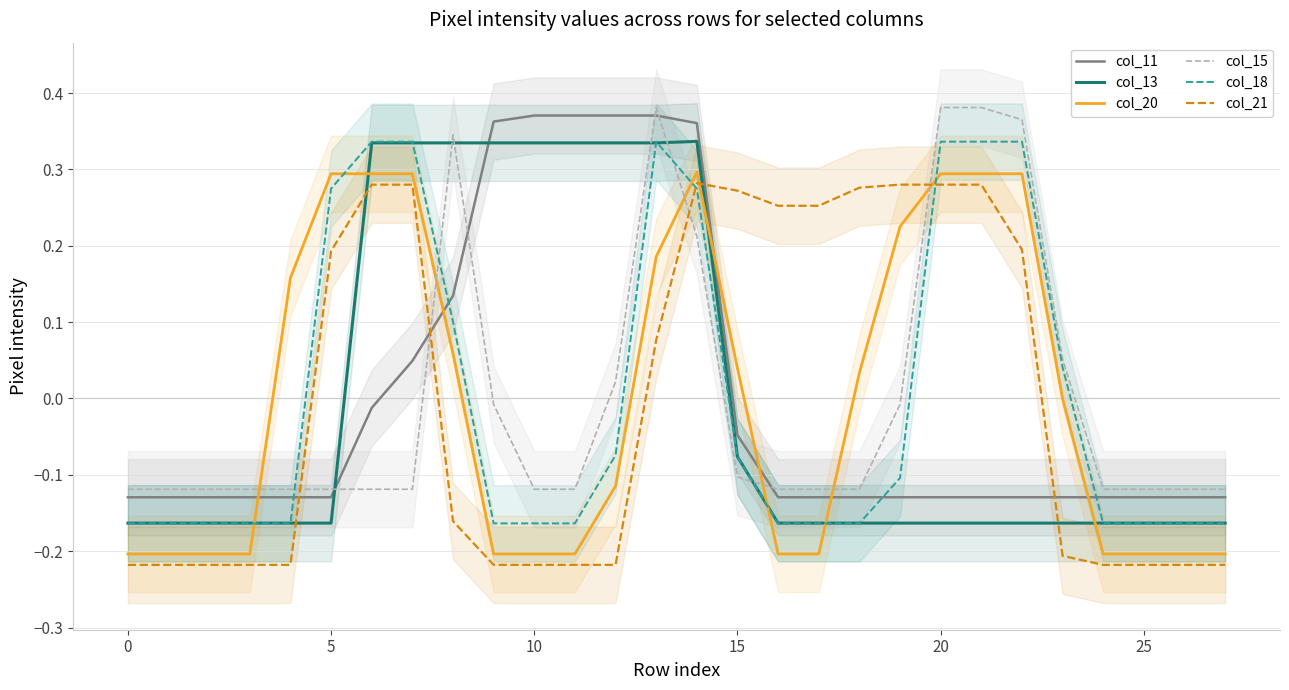

The col_20 series shows 0.3 at 22. True or false?

True